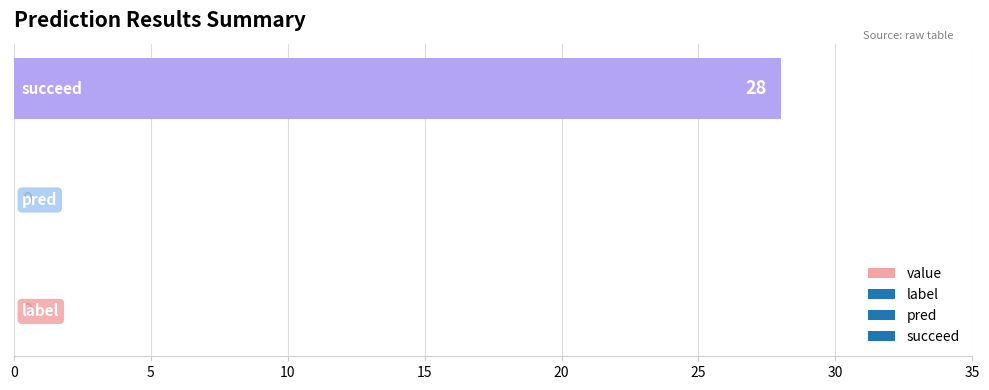

Does the chart contain stacked bars?

No